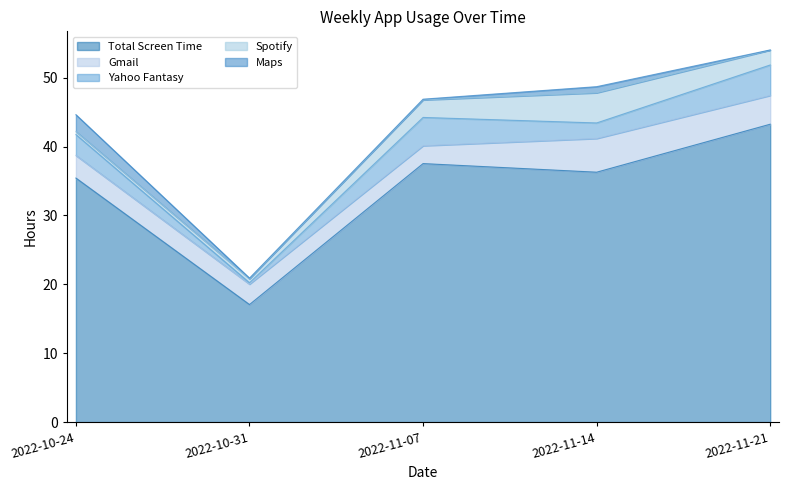

Which series changed the most between 2022-10-24 and 2022-11-21?

Total Screen Time